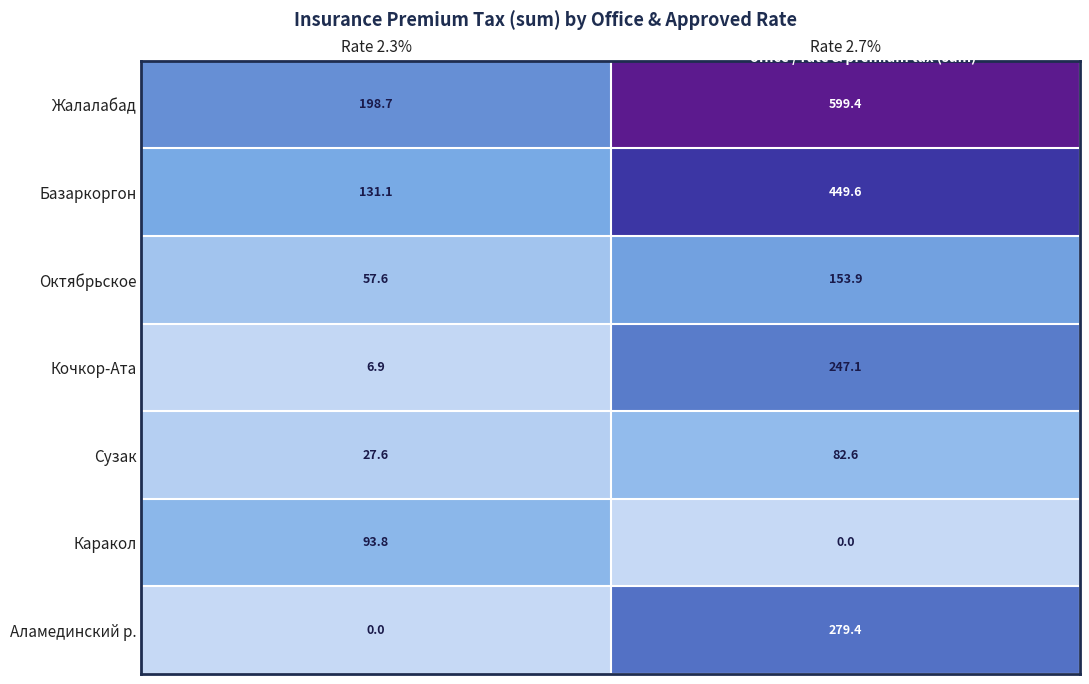

At which label does Кочкор-Ата reach its peak?

Rate 2.7%